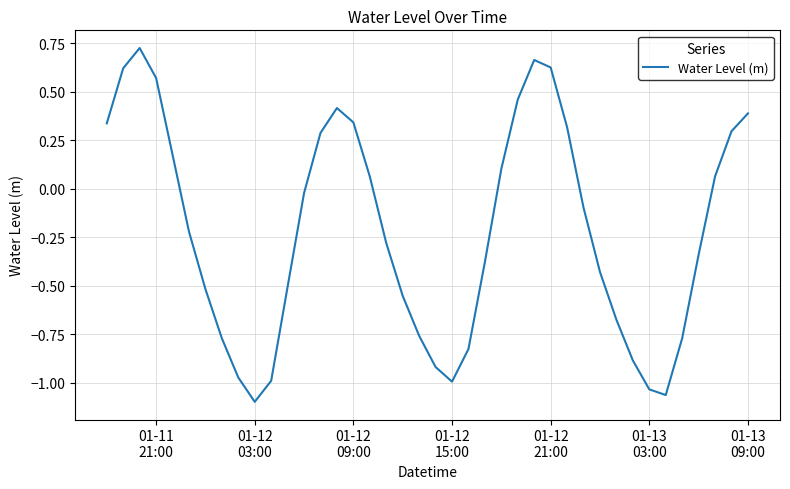

How many values are below zero?

23